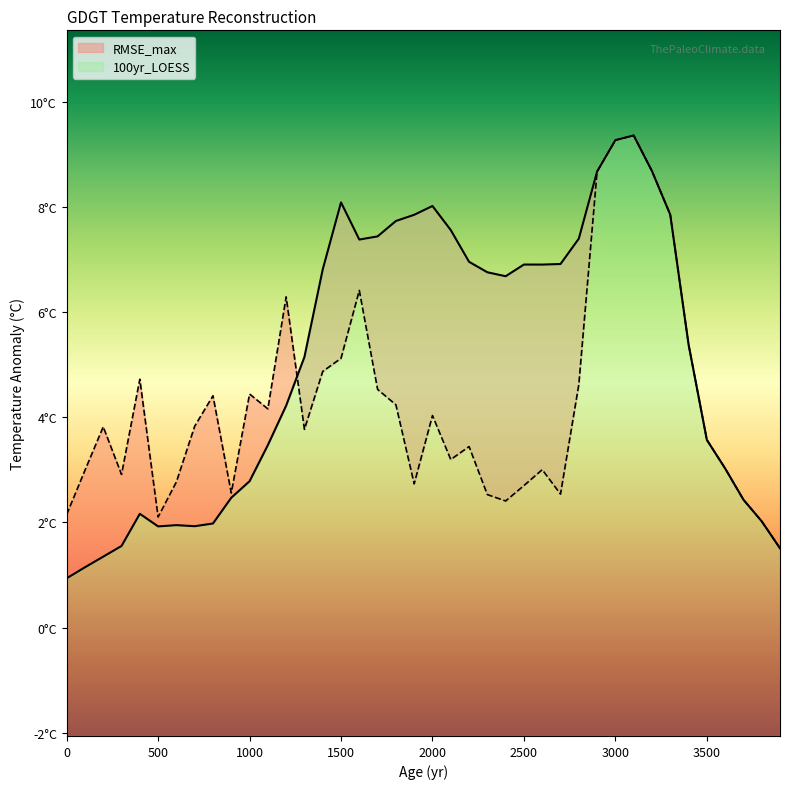

At which category does RMSE_max reach its first local peak?

200